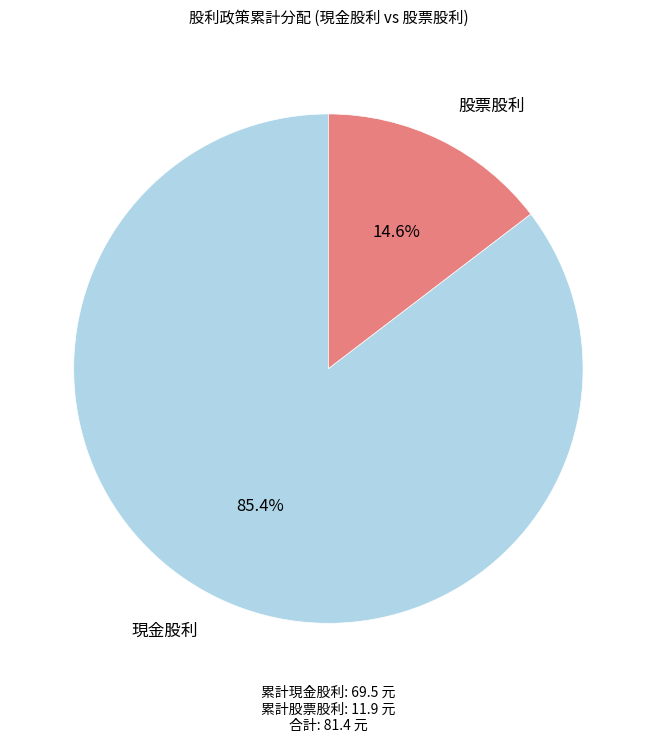

What is the largest slice in the pie chart?

現金股利